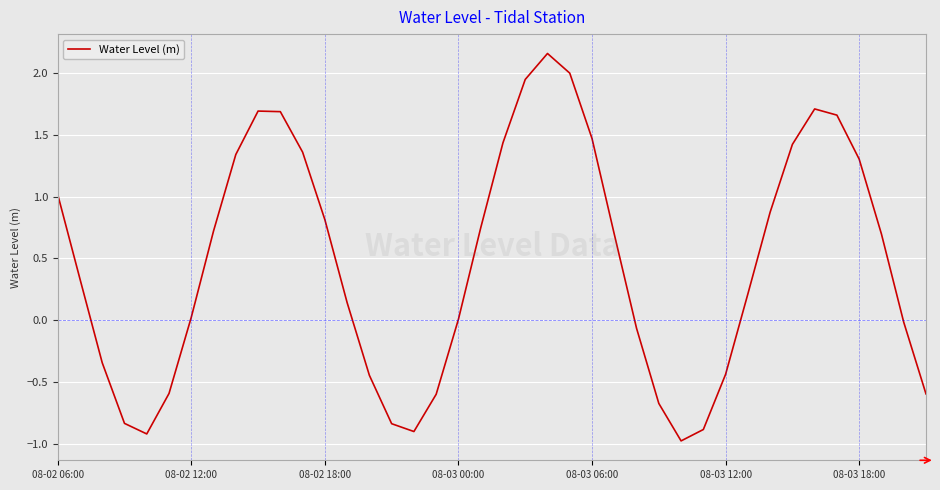

What is the smallest value displayed?

-1.0